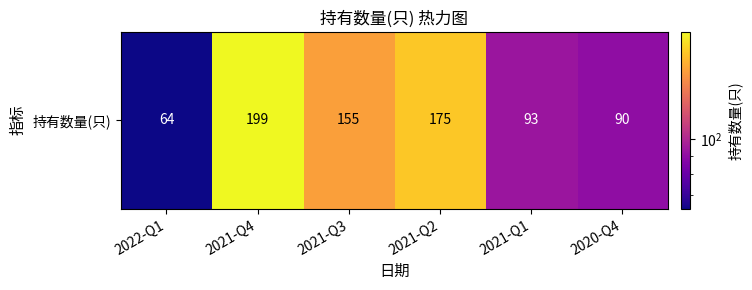

What value does the data have at 2022-Q1?

64